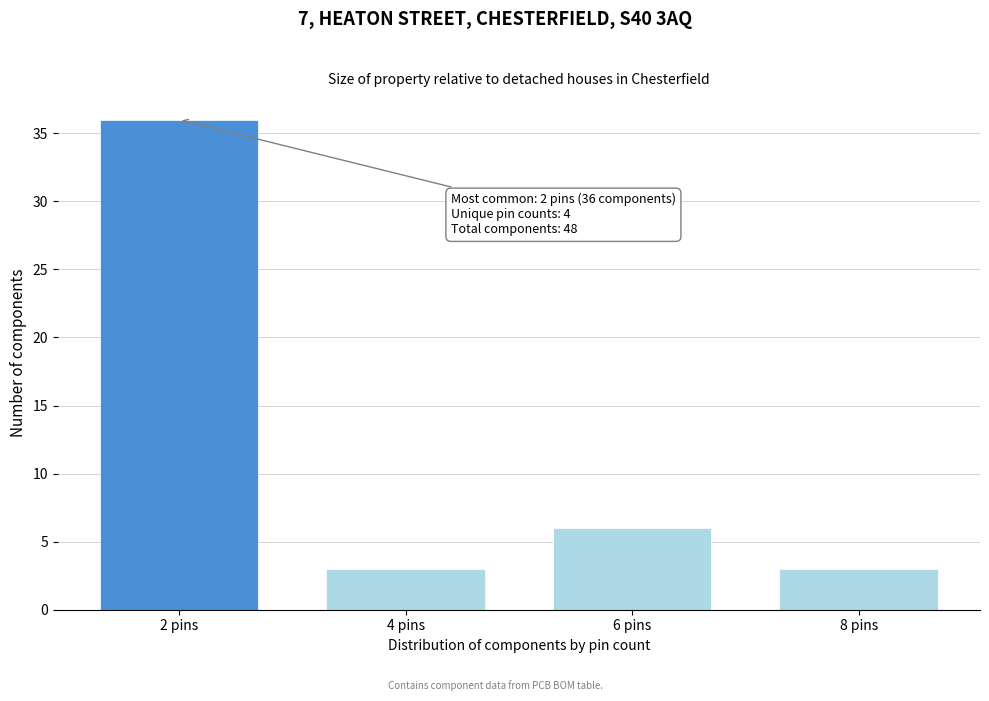

Reading left to right, transcribe all the data shown in this chart.

36	3	6	3